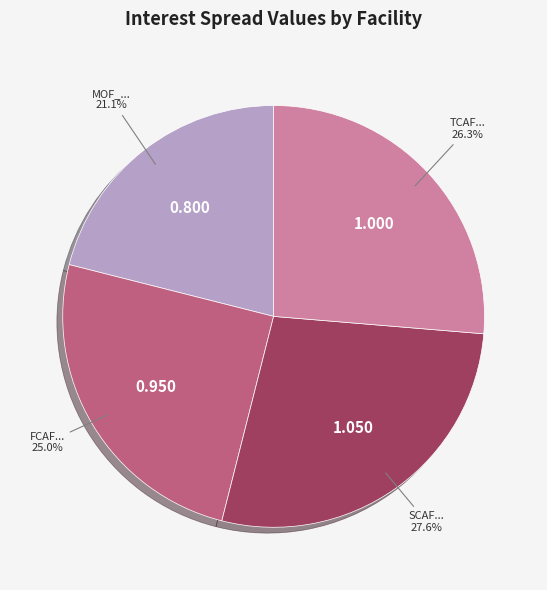

Is there any slice that represents more than half of the pie?

No